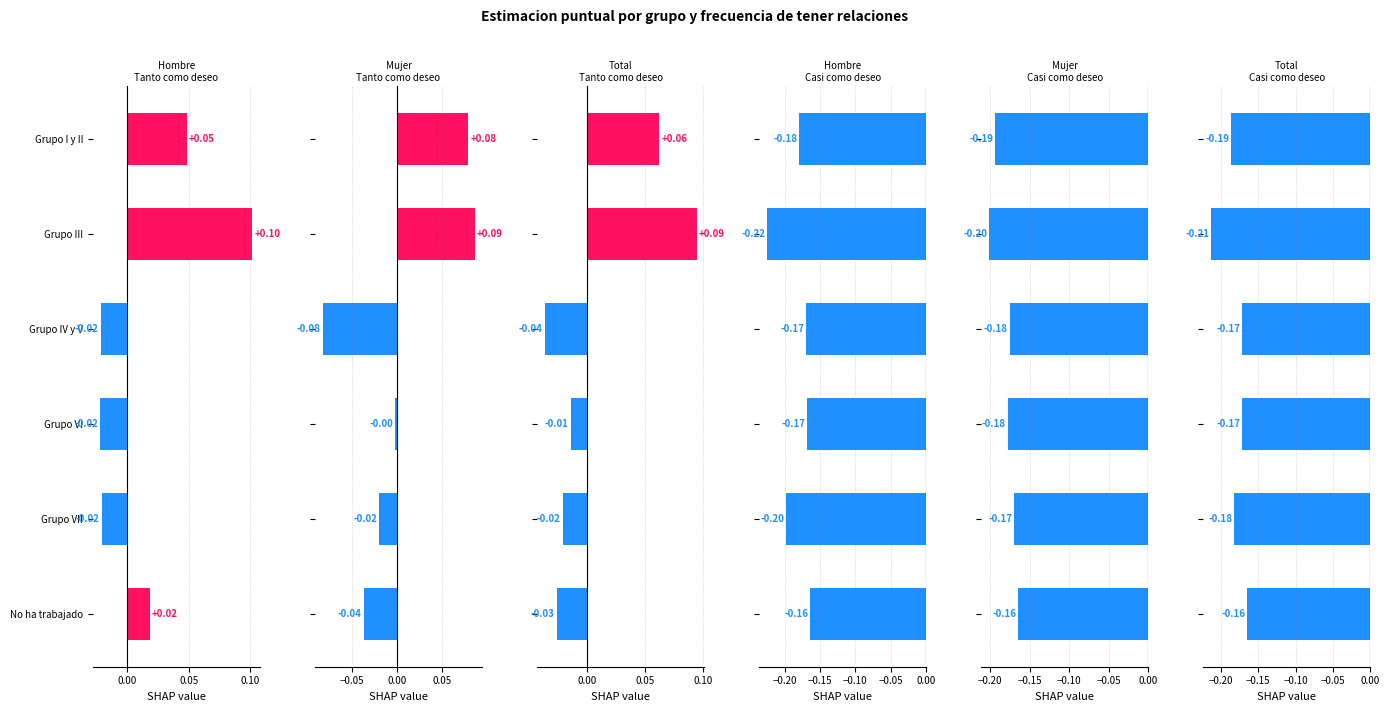

What is the sum of all Mujer - Casi como deseo values?

-1.1